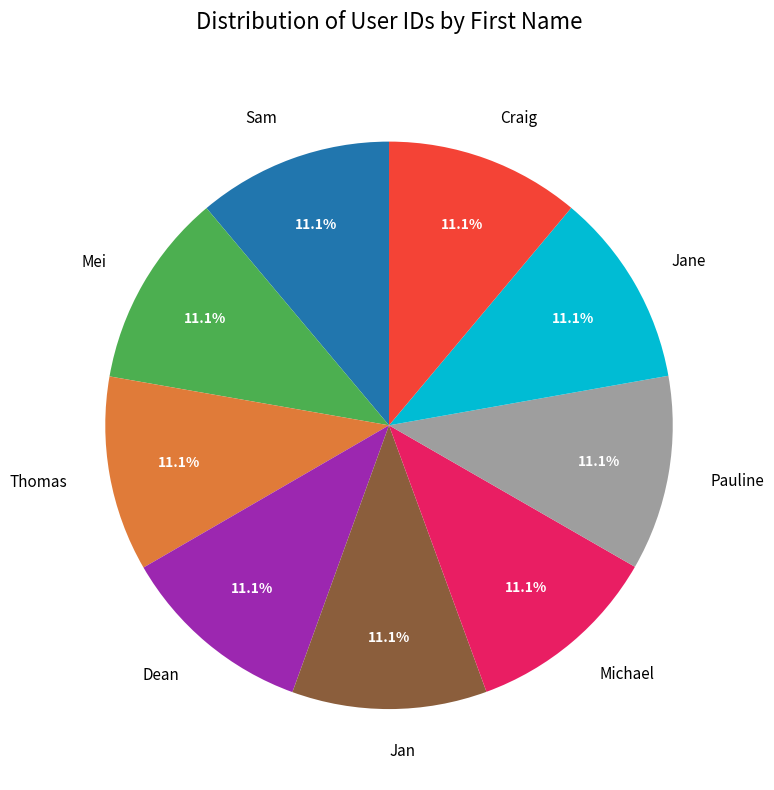

How much of the chart is everything except Jan?

88.9%